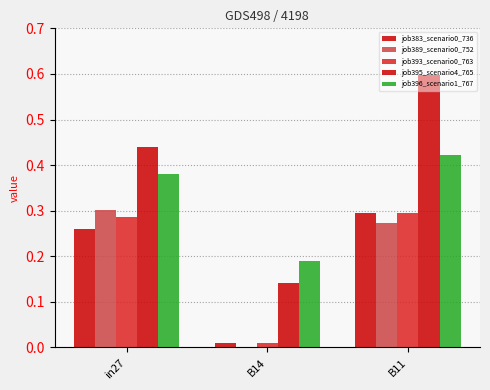

How many distinct data groups are displayed?

5